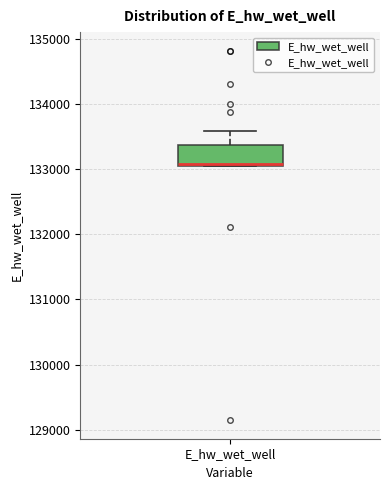

Where does the upper whisker of the box for E_hw_wet_well end on the y-axis? The values are not printed on the chart, so give them approximately, as read against the axis.

133600